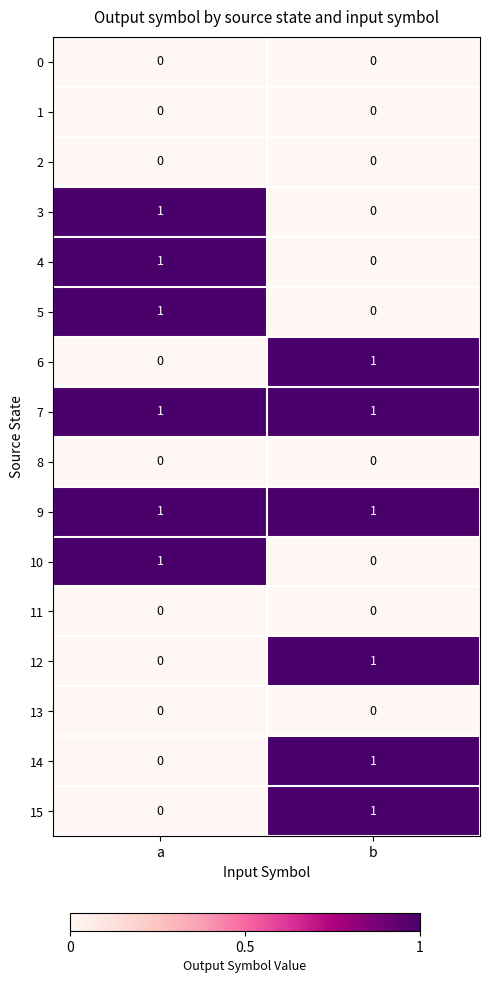

Rank the categories by 15 value from lowest to highest.

a, b